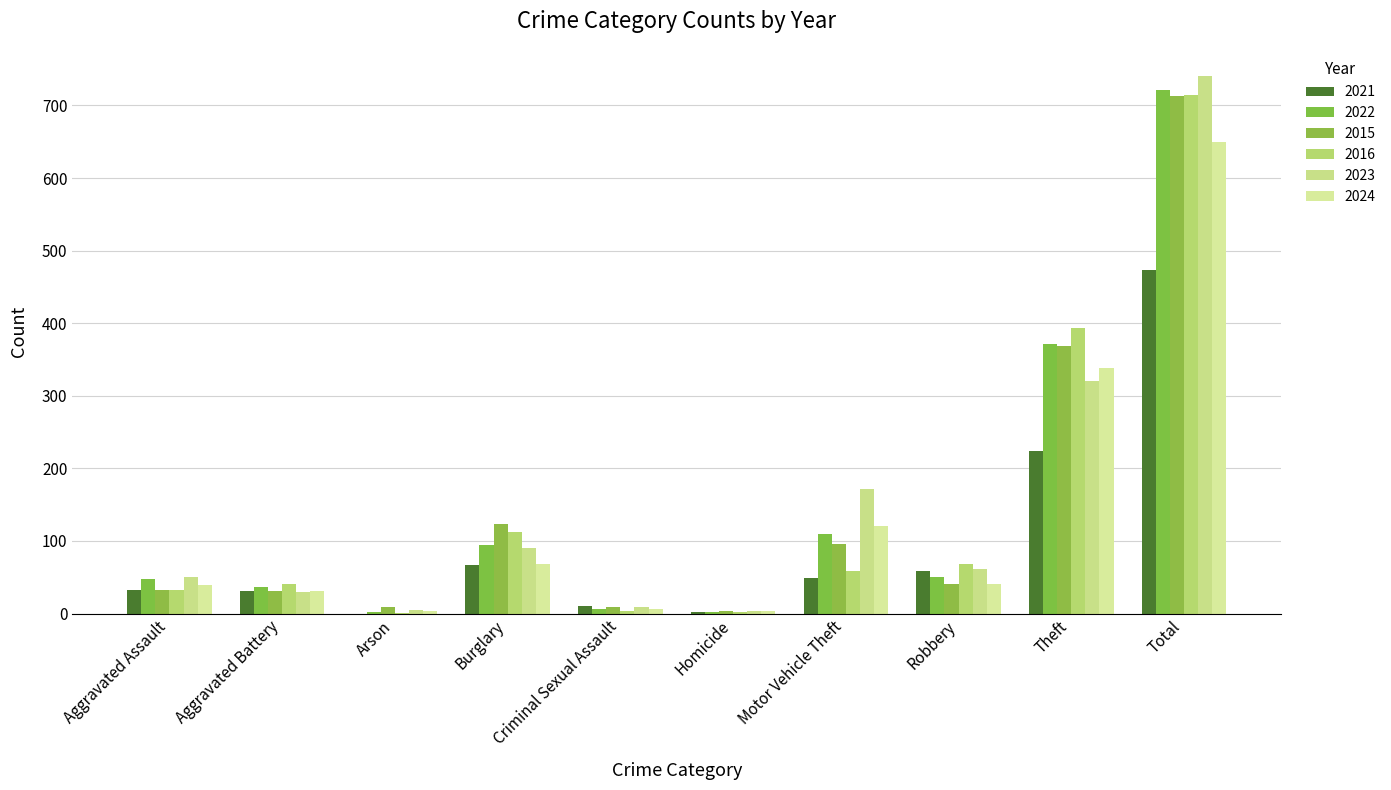

What is the total value across all series at Aggravated Battery?

200